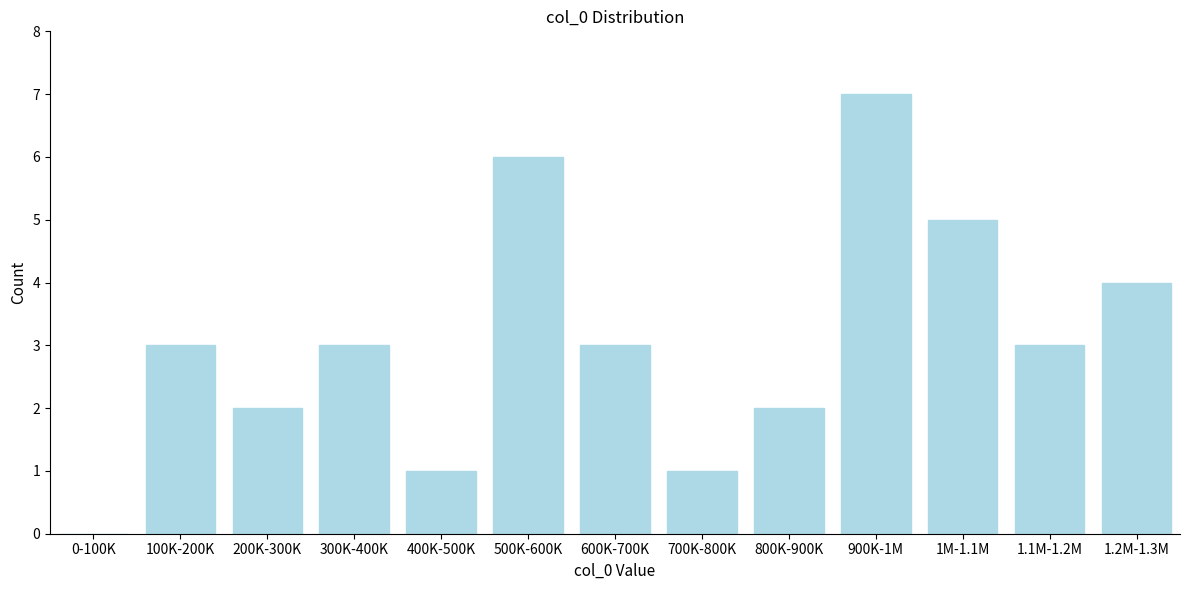

Reading left to right, list all the values displayed in this chart.

0-100K=0	100K-200K=3	200K-300K=2	300K-400K=3	400K-500K=1	500K-600K=6	600K-700K=3	700K-800K=1	800K-900K=2	900K-1M=7	1M-1.1M=5	1.1M-1.2M=3	1.2M-1.3M=4